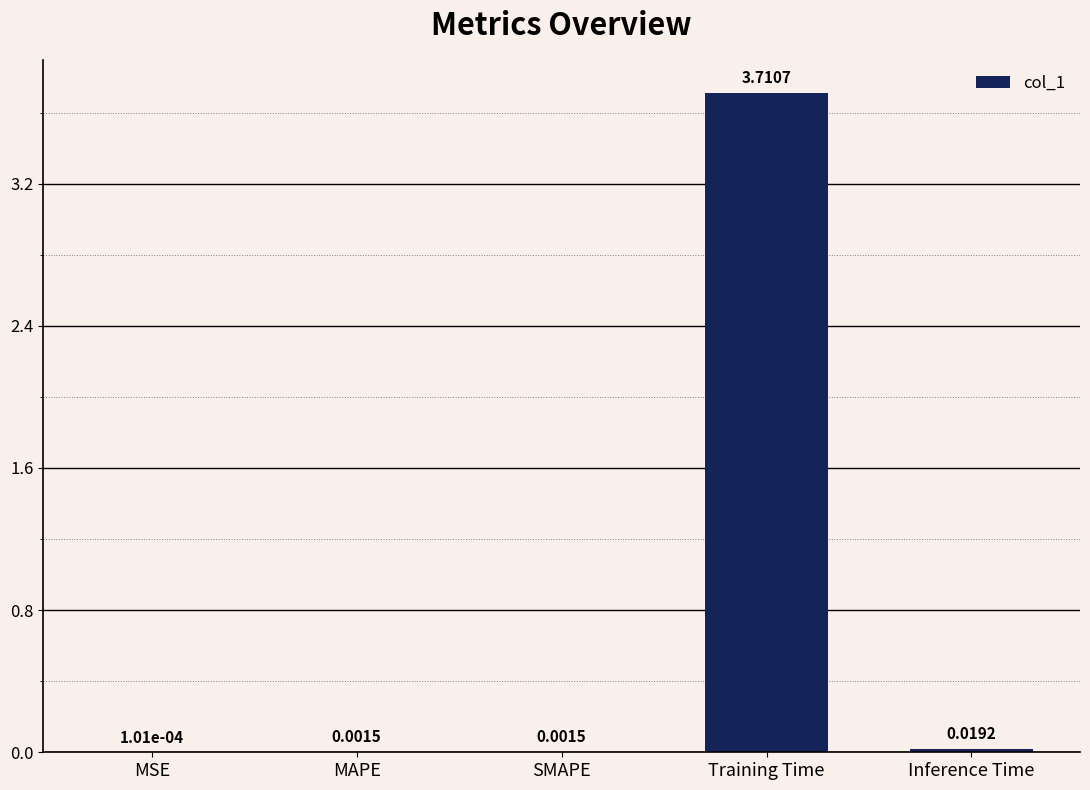

What is the maximum value shown in the chart?

3.7